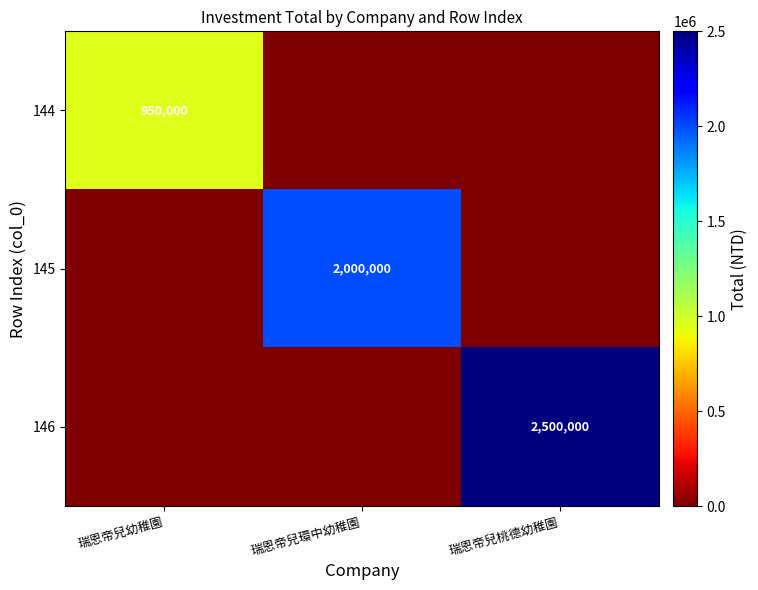

True or false: 146 has a value of 2500000 at 瑞恩帝兒桃德幼稚園.

True